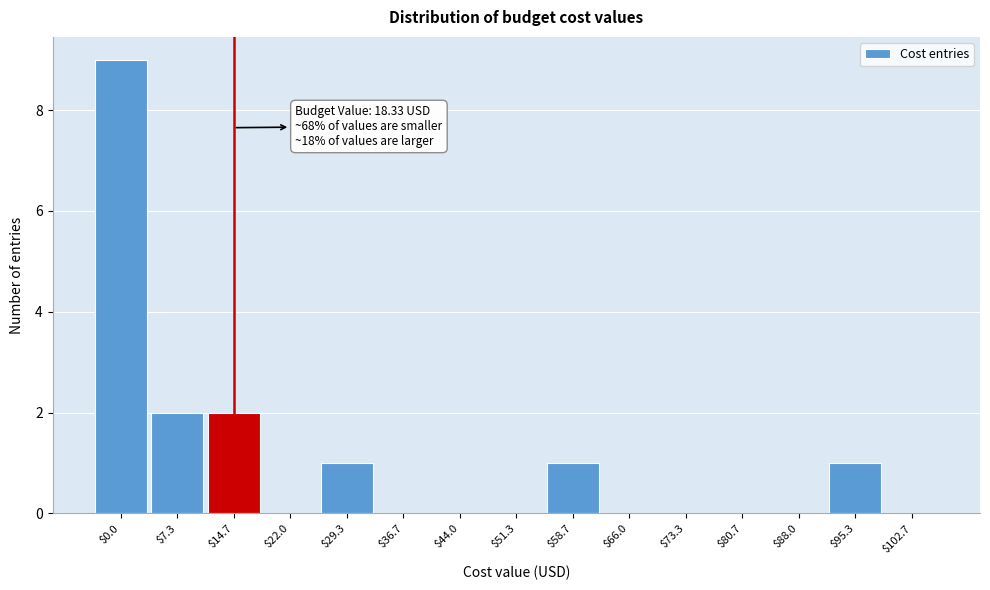

What is the maximum value shown in the chart?

9